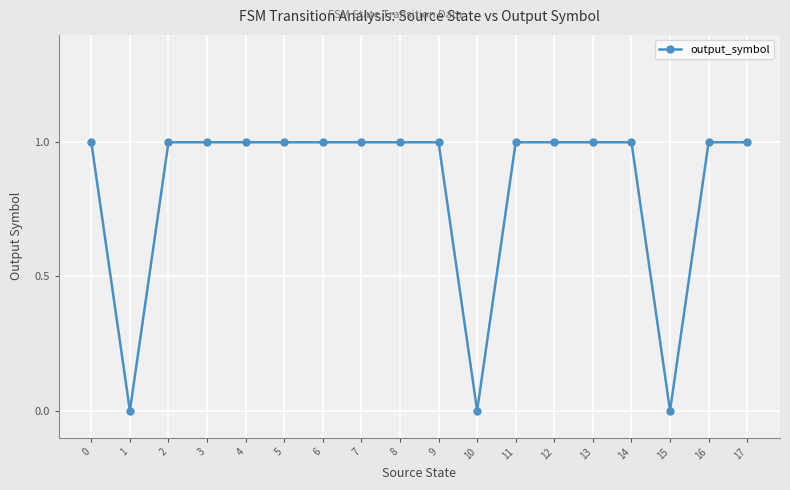

Reading right to left, what are all the values shown in this chart?

1	1	0	1	1	1	1	0	1	1	1	1	1	1	1	1	0	1